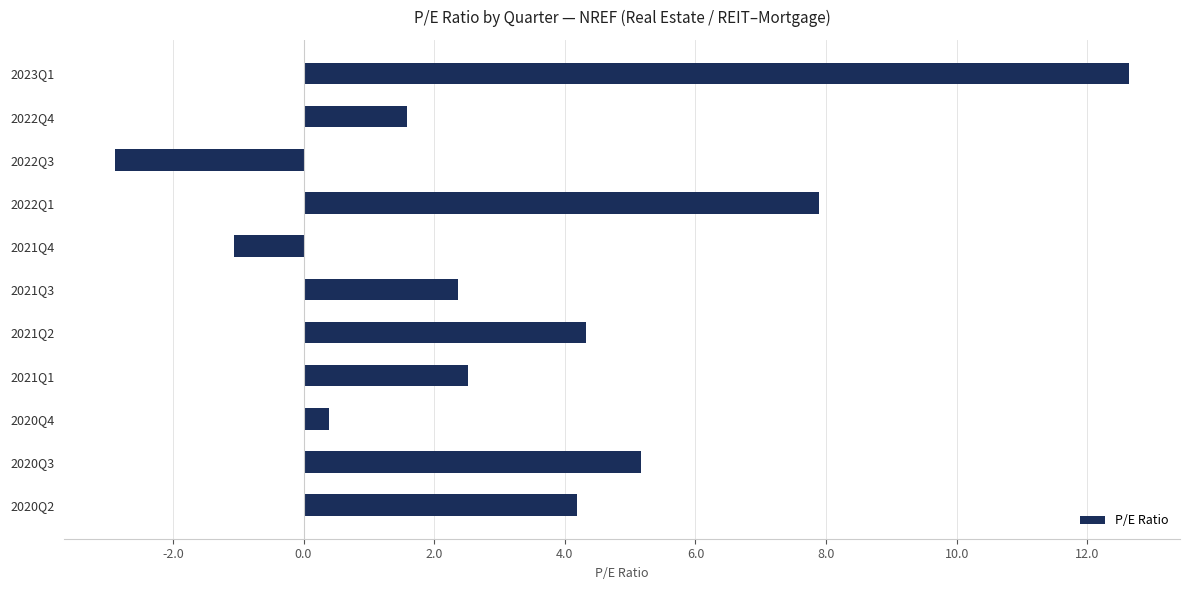

Reading top to bottom, what are all the values shown in this chart?

2023Q1=12.6	2022Q4=1.6	2022Q3=-2.9	2022Q1=7.9	2021Q4=-1.1	2021Q3=2.4	2021Q2=4.3	2021Q1=2.5	2020Q4=0.4	2020Q3=5.2	2020Q2=4.2